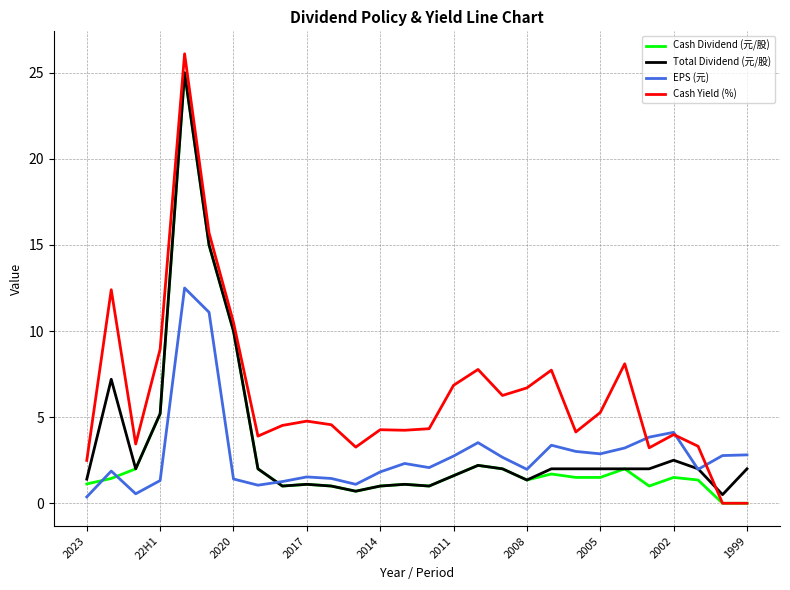

True or false: Cash Yield (%) and Total Dividend (元/股) cross at least once.

True